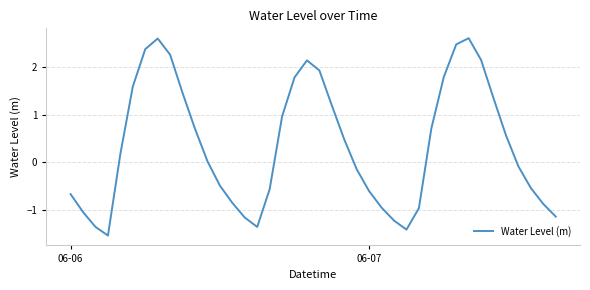

What is the difference between the maximum and minimum values?

4.1